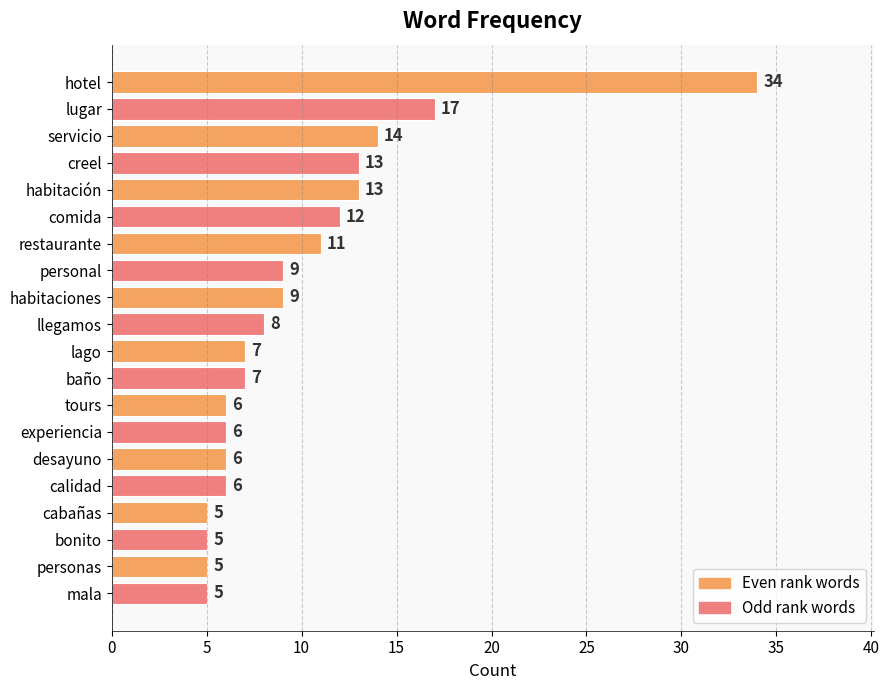

Between tours and comida, which is larger?

comida